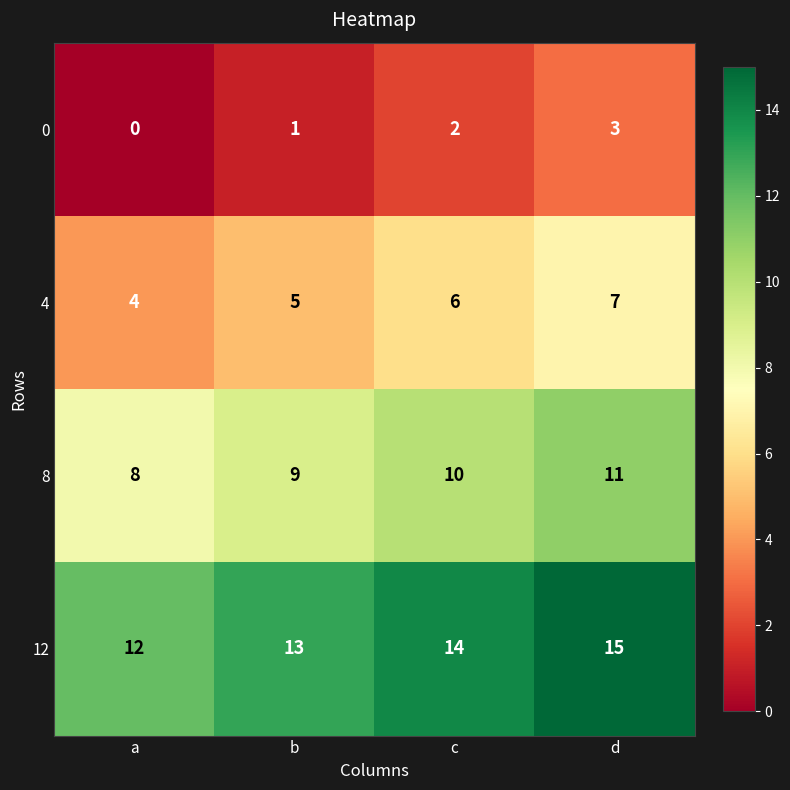

What is the sum of the 12 values at c and b?

27